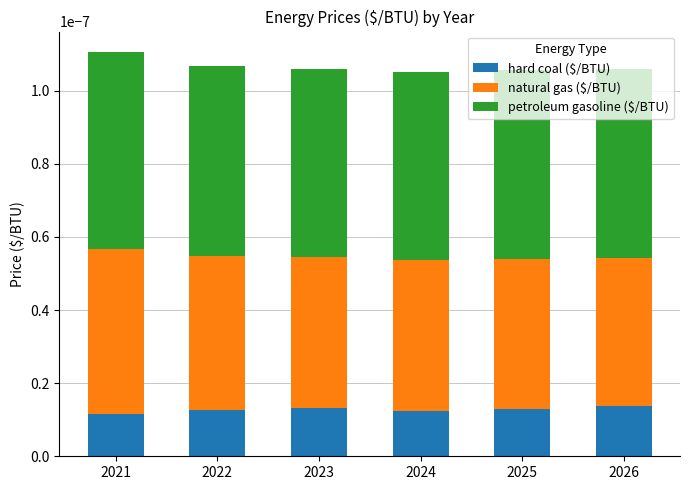

What are all the series names shown in the legend?

hard coal ($/BTU), natural gas ($/BTU), petroleum gasoline ($/BTU)